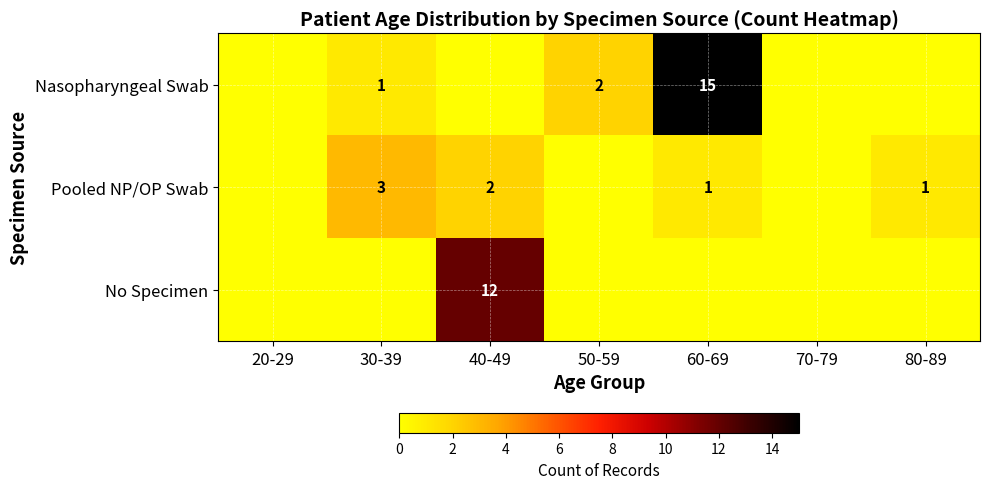

Is the value of Pooled NP/OP Swab at 80-89 greater than the value of Nasopharyngeal Swab at 60-69?

No